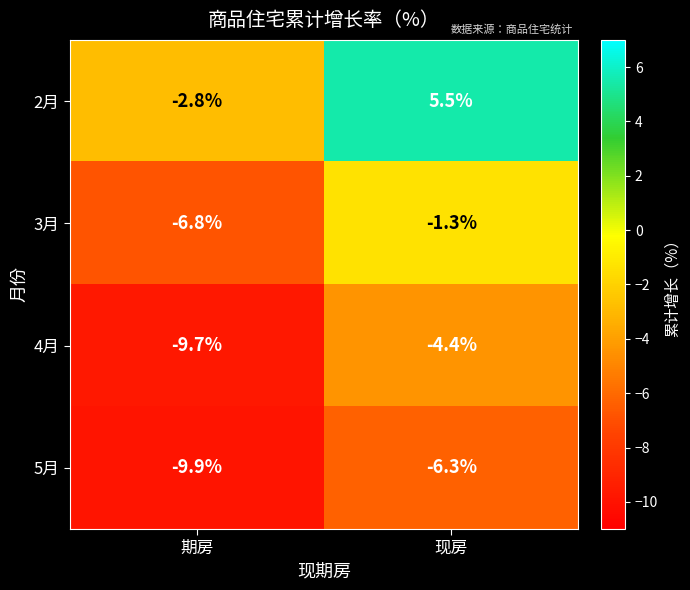

Reading right to left, list all the values displayed in this chart.

2月: 现房=5.5	期房=-2.8
3月: 现房=-1.3	期房=-6.8
4月: 现房=-4.4	期房=-9.7
5月: 现房=-6.3	期房=-9.9